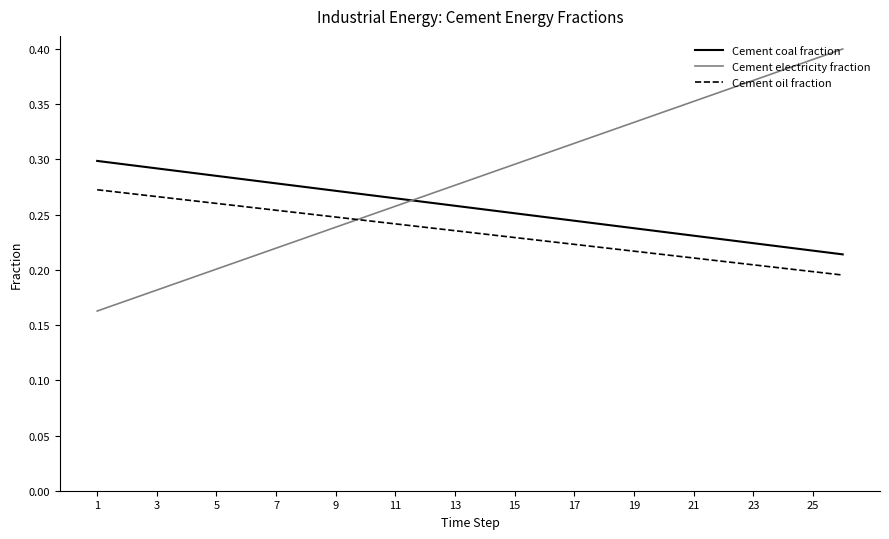

How many Cement oil fraction values are between 0 and 1?

26